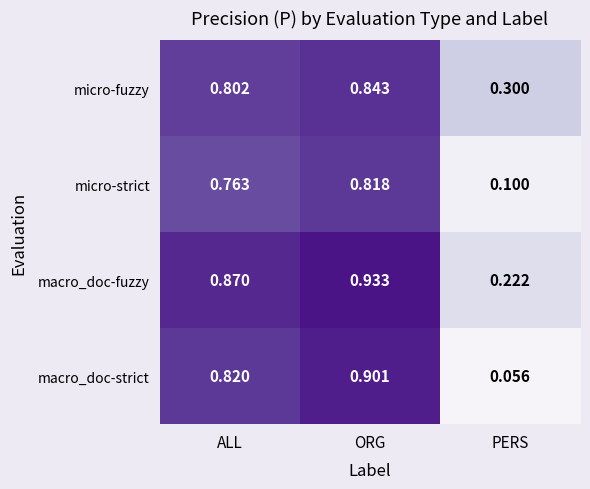

How many series are shown in this chart?

4